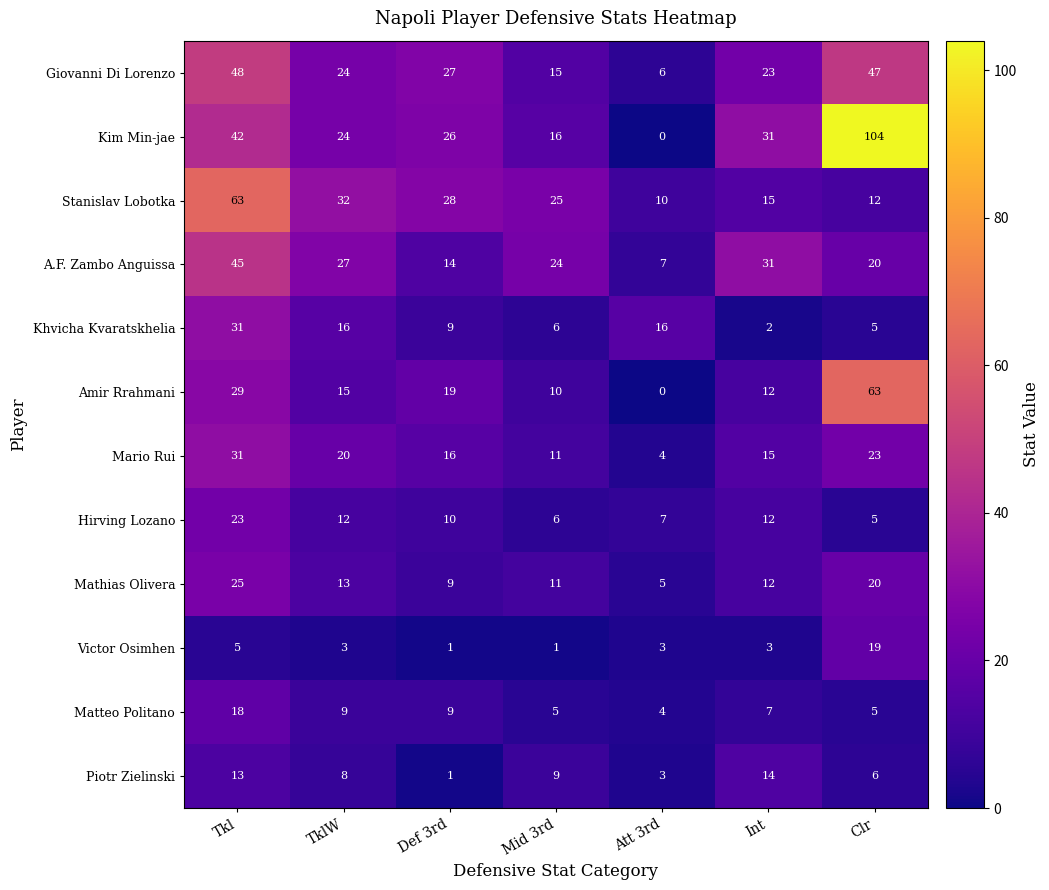

Is it true that Khvicha Kvaratskhelia equals 43 at Tkl?

False